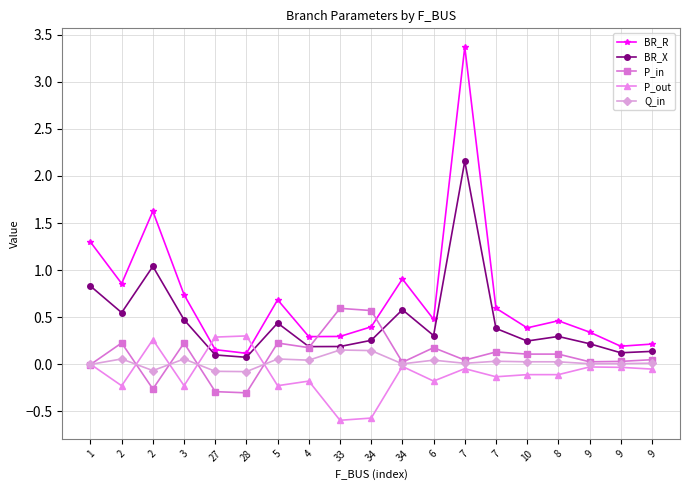

At which category does Q_in reach its first local valley?

2